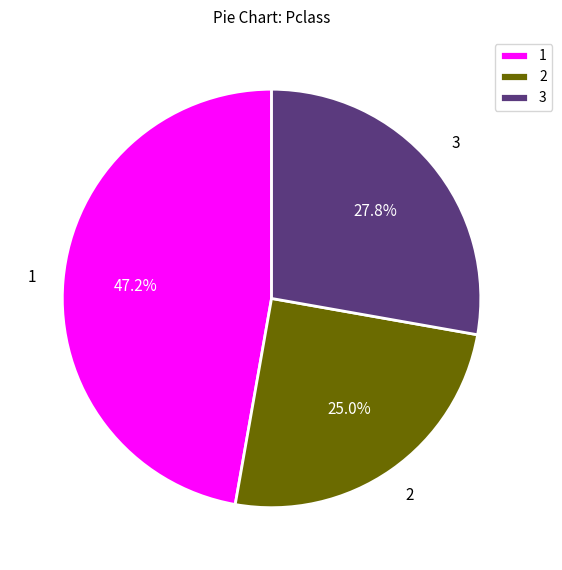

Does any single category account for the majority?

No